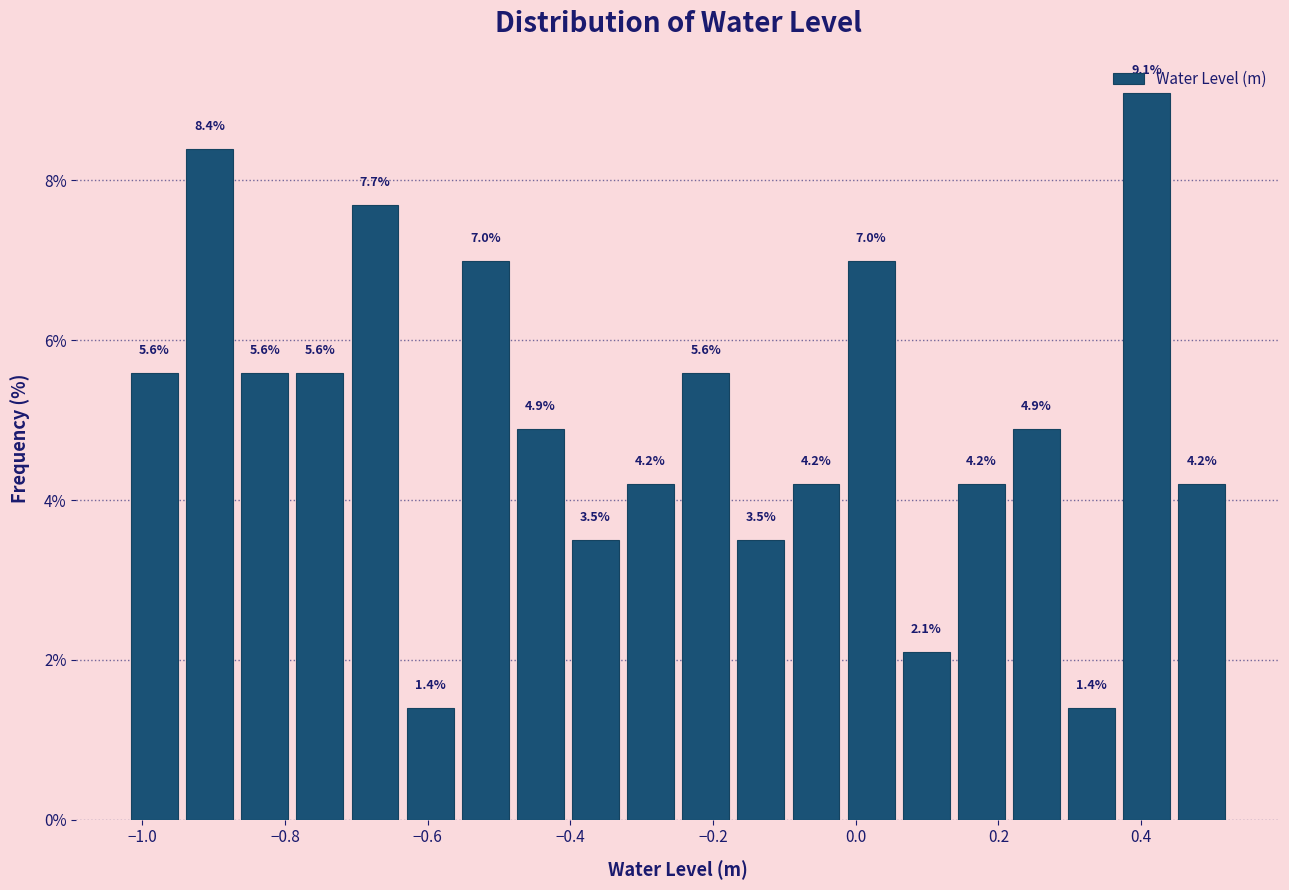

Read against the x-axis, roughly where is the centre of the tallest bar?

0.40